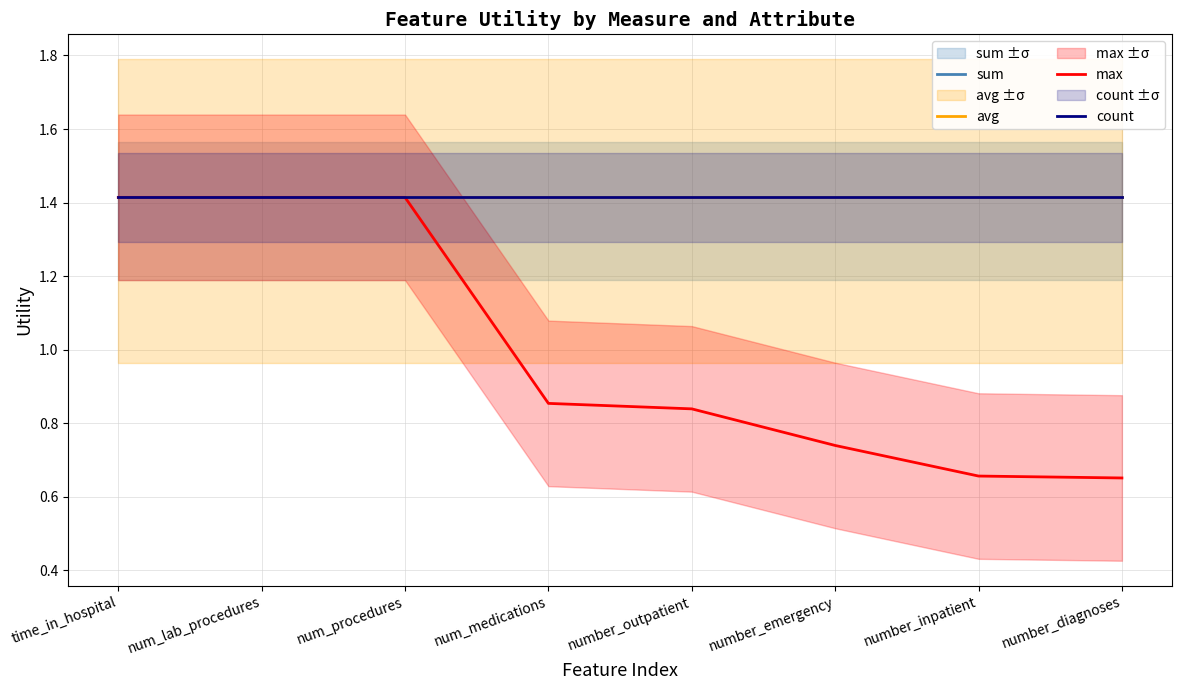

Reading left to right, what are all the values shown in this chart?

sum: time_in_hospital=1.4	num_lab_procedures=1.4	num_procedures=1.4	num_medications=1.4	number_outpatient=1.4	number_emergency=1.4	number_inpatient=1.4	number_diagnoses=1.4
avg: time_in_hospital=1.4	num_lab_procedures=1.4	num_procedures=1.4	num_medications=1.4	number_outpatient=1.4	number_emergency=1.4	number_inpatient=1.4	number_diagnoses=1.4
max: time_in_hospital=1.4	num_lab_procedures=1.4	num_procedures=1.4	num_medications=0.9	number_outpatient=0.8	number_emergency=0.7	number_inpatient=0.7	number_diagnoses=0.7
count: time_in_hospital=1.4	num_lab_procedures=1.4	num_procedures=1.4	num_medications=1.4	number_outpatient=1.4	number_emergency=1.4	number_inpatient=1.4	number_diagnoses=1.4